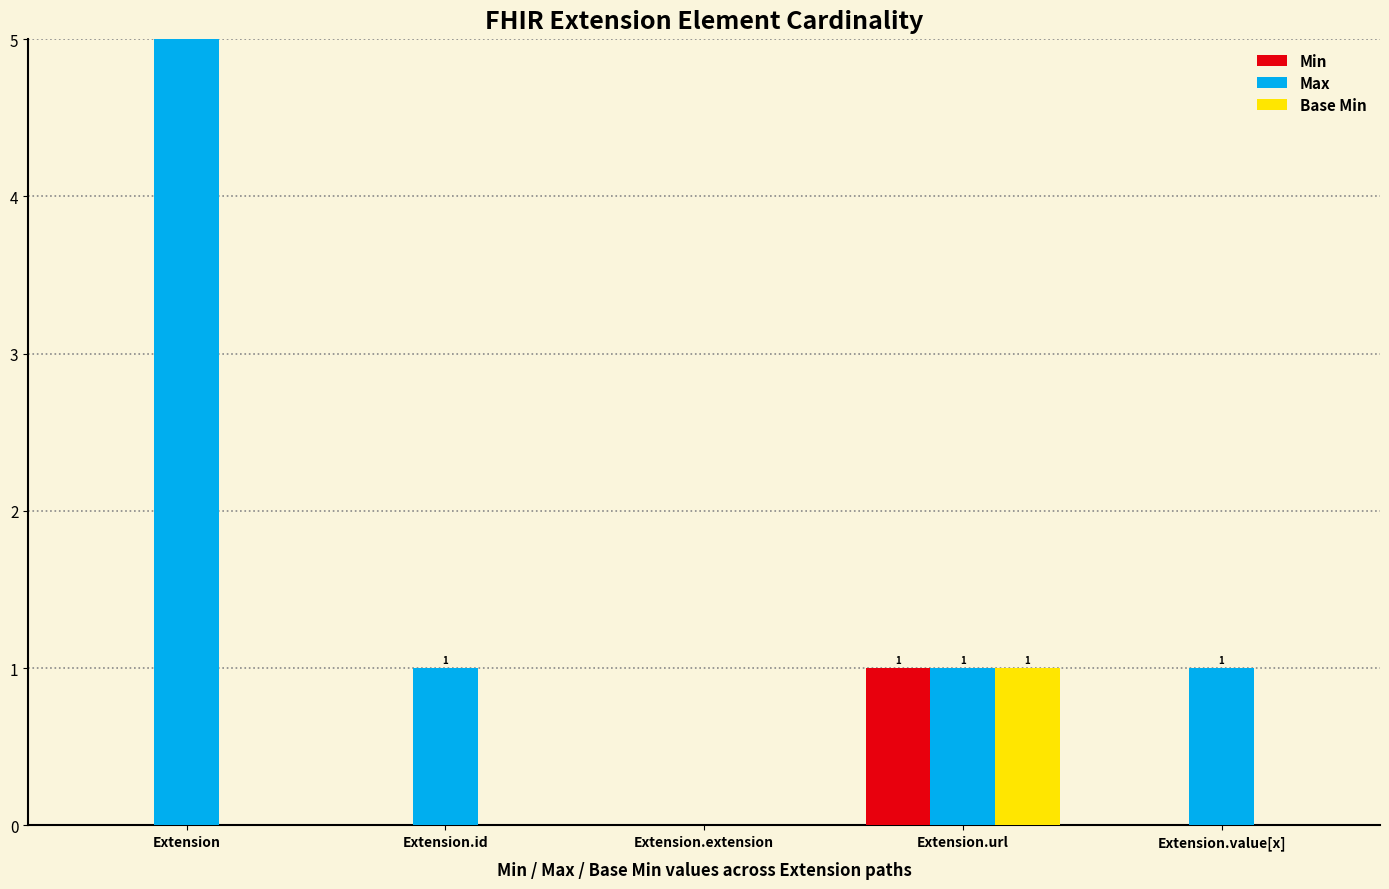

Rank the series by their maximum value, from lowest to highest.

Min, Base Min, Max